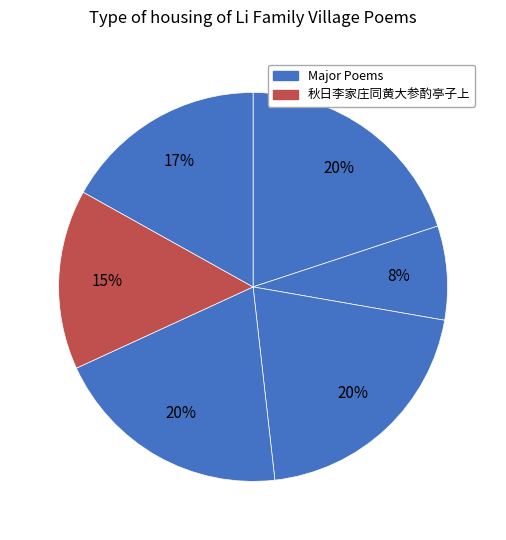

Count the number of slices in the pie.

6